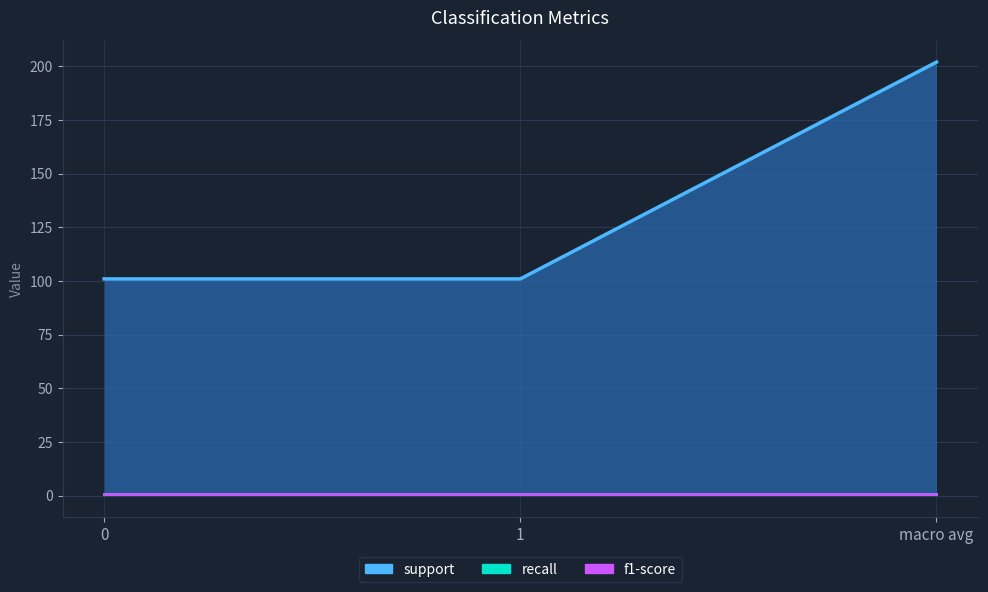

Which series changed the most between 0 and 1?

support